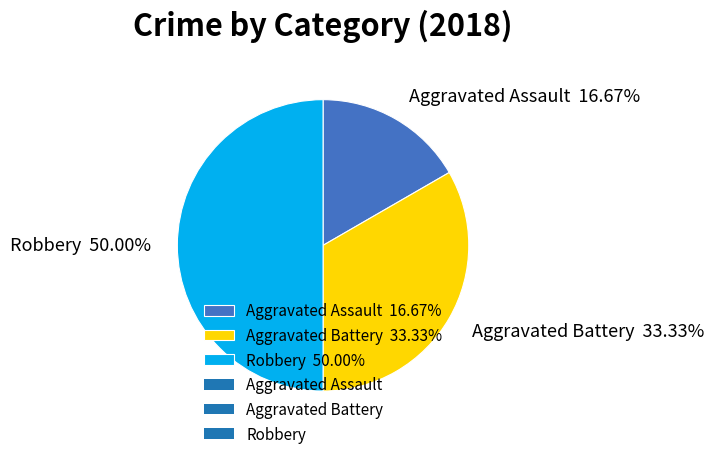

What is the ratio of the value at Robbery 50.00% to the value at Aggravated Battery 33.33%?

1.5